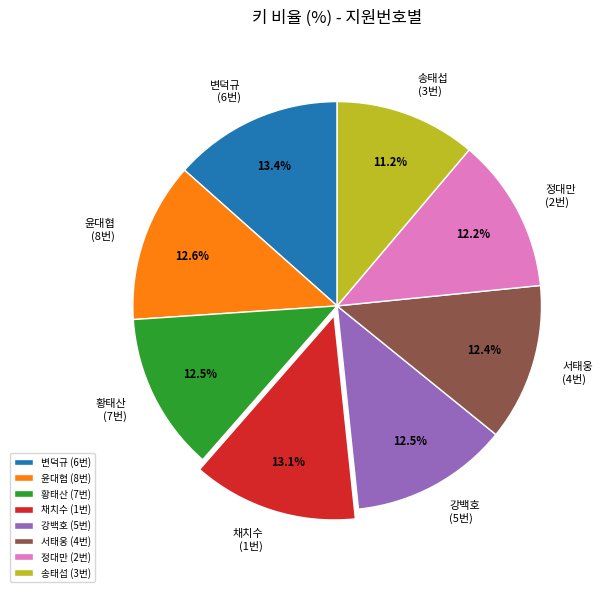

What is the ratio of the value at 강백호 (5번) to the value at 서태웅 (4번)?

1.0